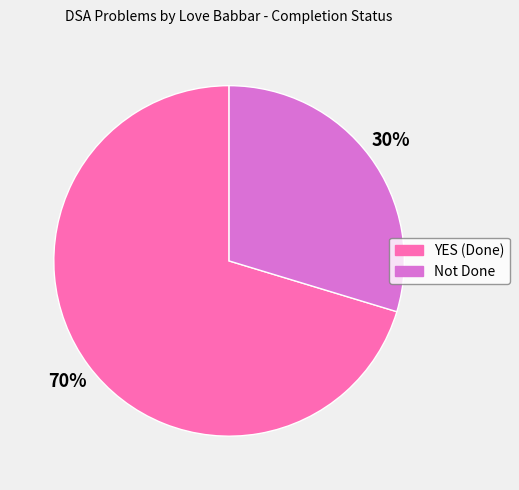

Count the number of slices in the pie.

2